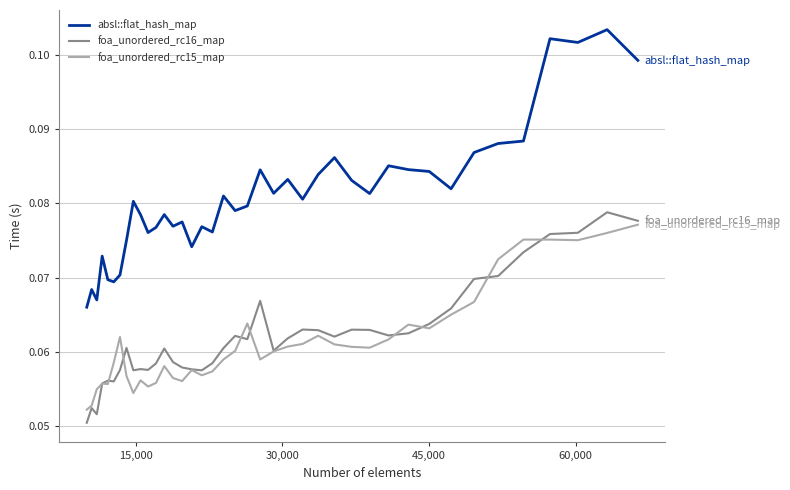

Which series has the largest total across all categories?

absl::flat_hash_map